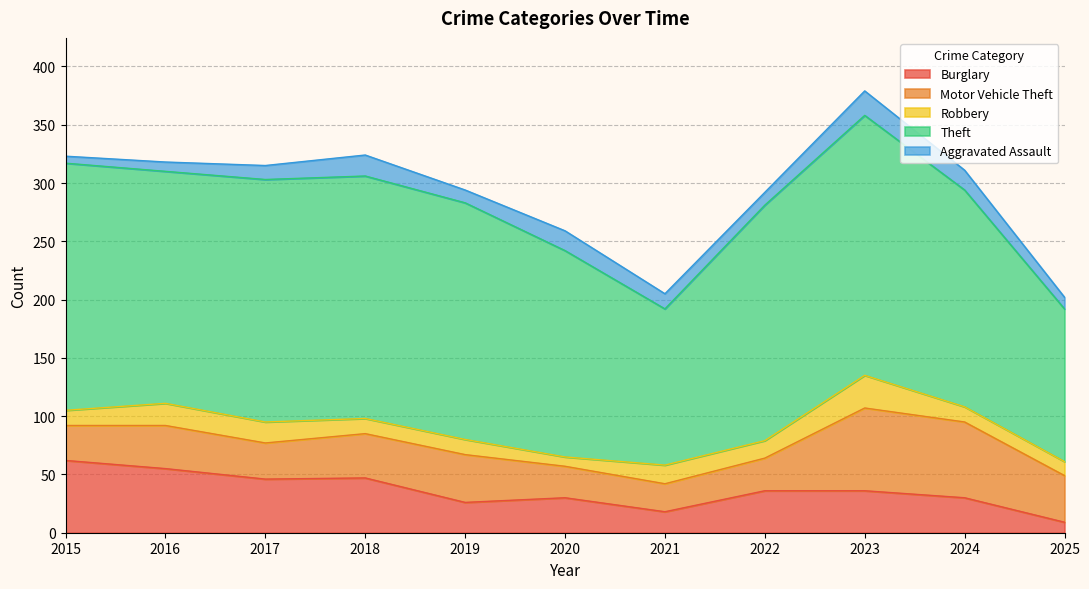

What is the highest value of the Robbery series?

28